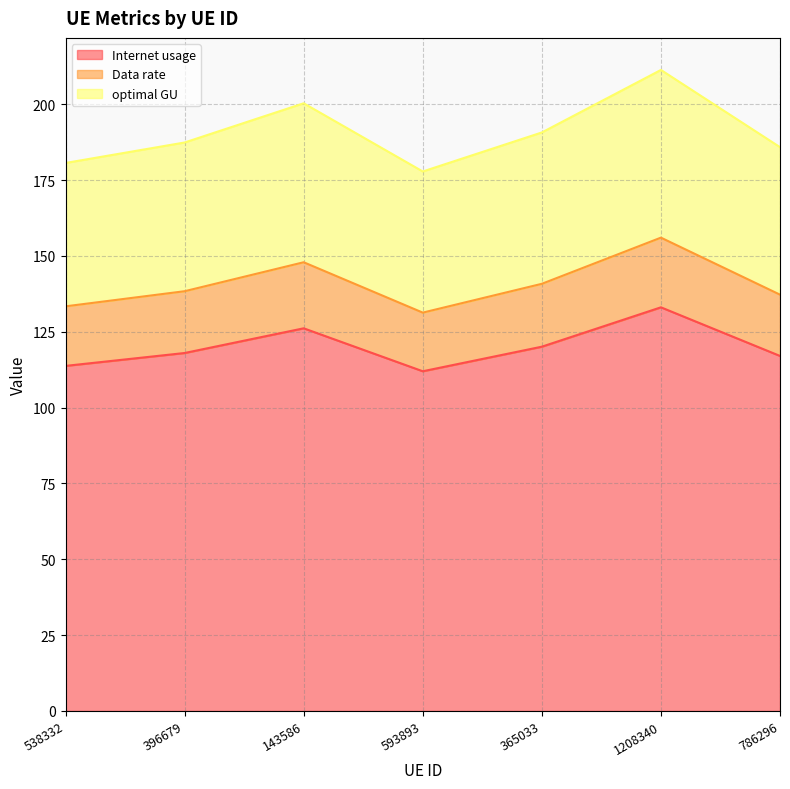

What is the value of the optimal GU point at the 3rd from the left?

200.3